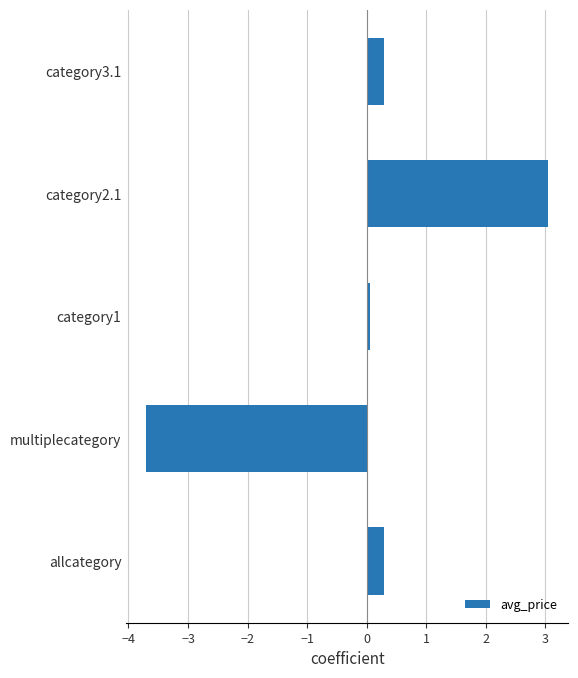

The value at category2.1 is 3.0. True or false?

True